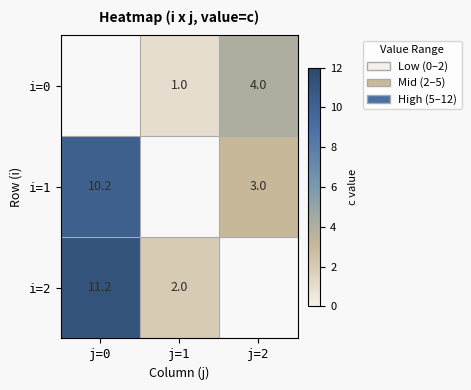

Which has a higher value, j=2 or j=1?

j=2